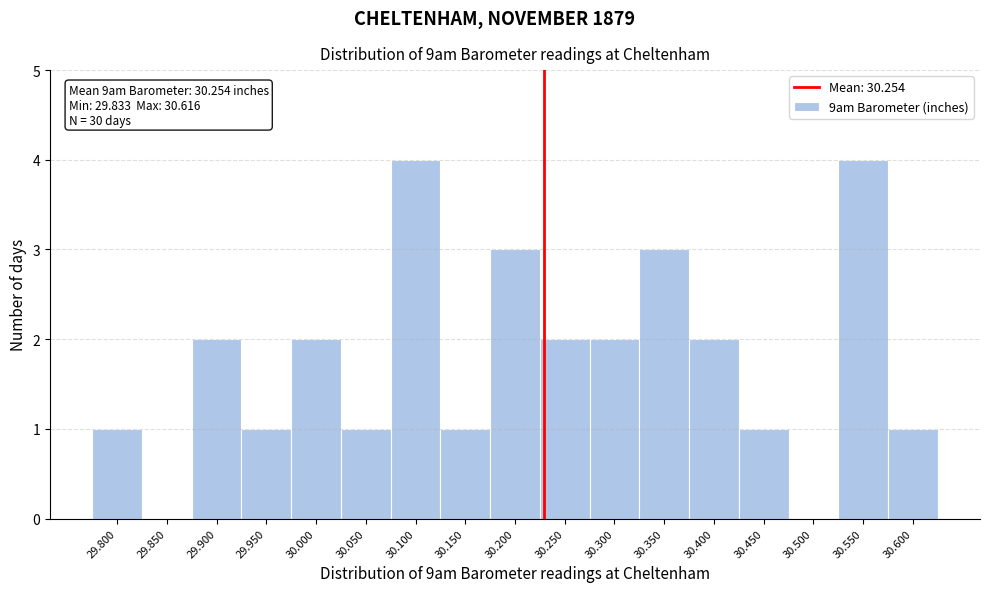

Reading left to right, transcribe all the data shown in this chart.

29.800=1	29.850=0	29.900=2	29.950=1	30.000=2	30.050=1	30.100=4	30.150=1	30.200=3	30.250=2	30.300=2	30.350=3	30.400=2	30.450=1	30.500=0	30.550=4	30.600=1